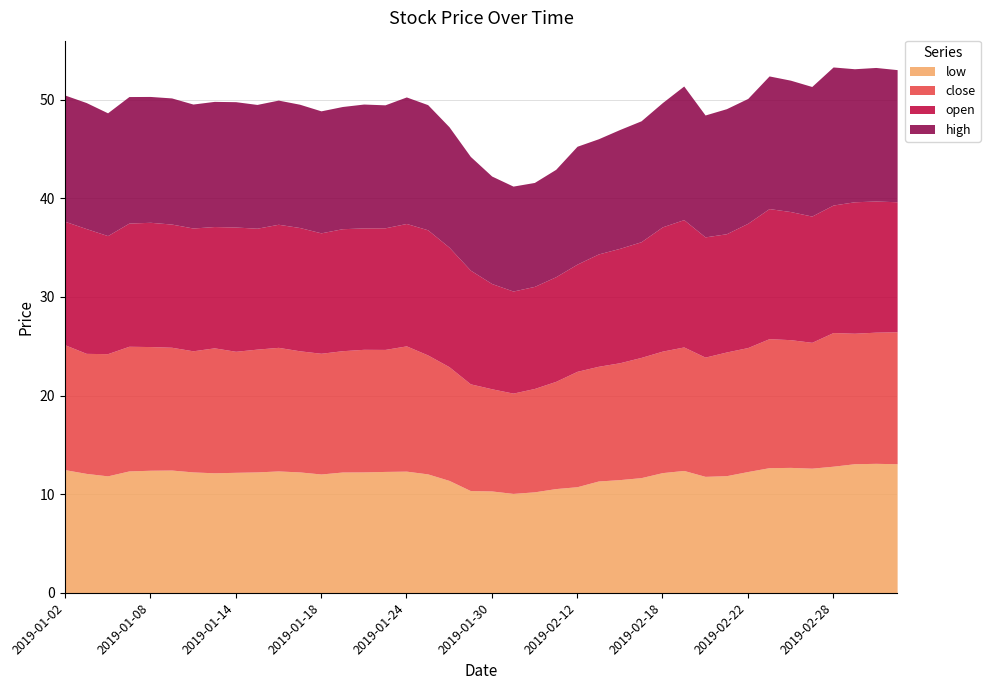

What is the value of the high point at the 34th from the left?

13.4